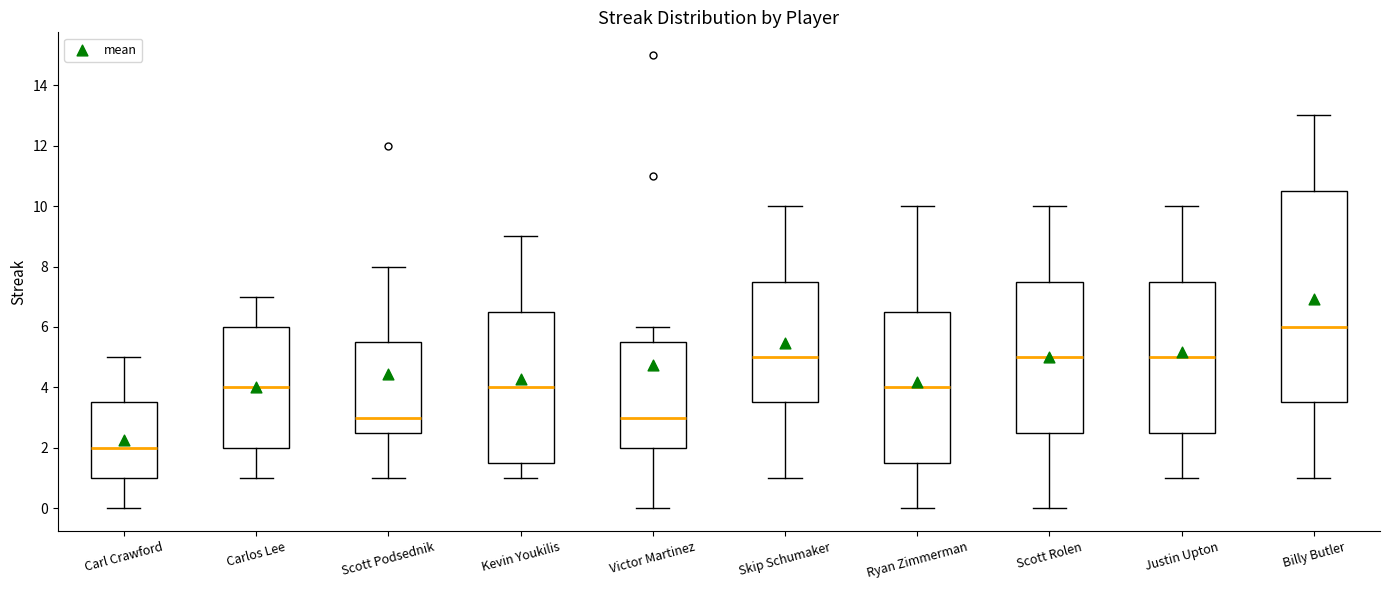

Which box's median line is the lowest?

Carl Crawford